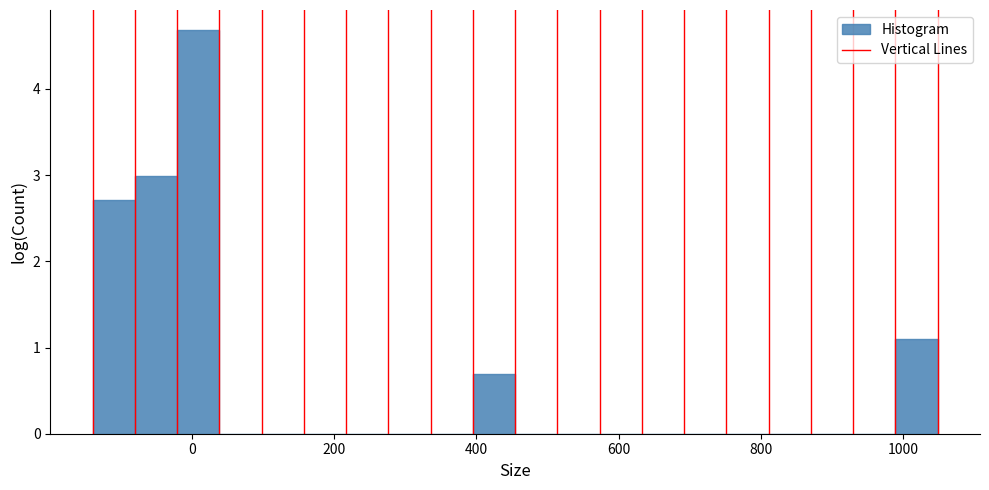

Around what value on the x-axis is the tallest bar? Give the approximate position of its centre, as read against the axis.

0